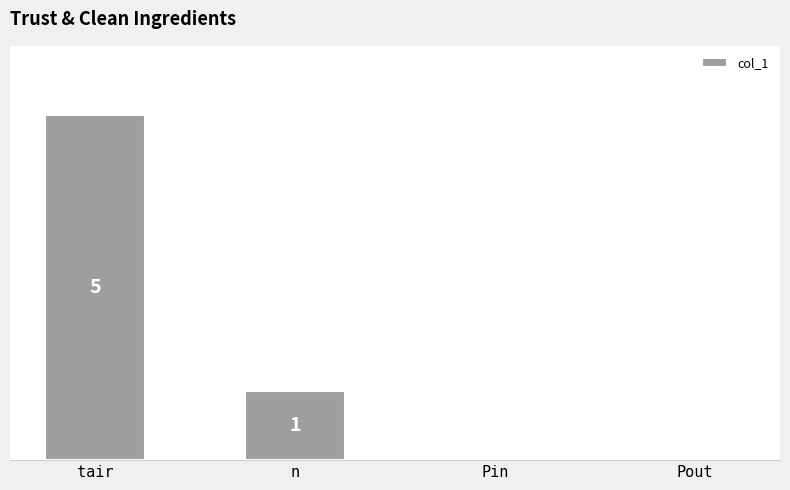

At which category does the chart reach its peak across all series?

tair